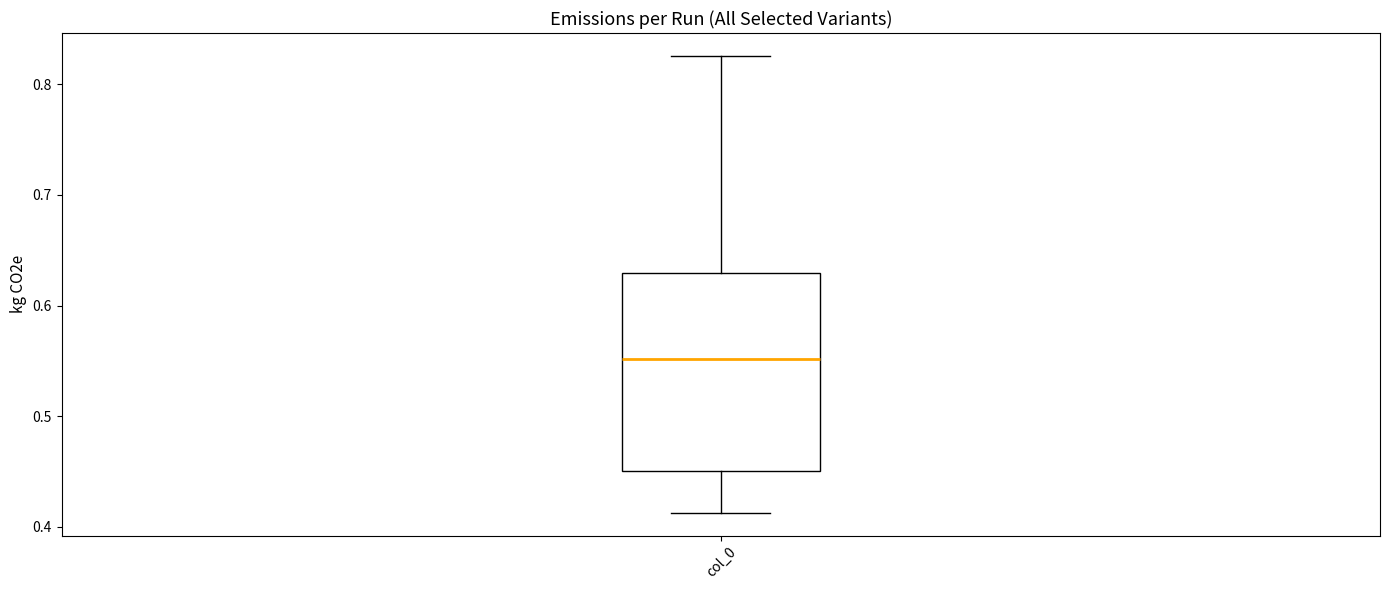

Read this box plot against the y-axis: the position of the median line, the range covered by the box, and the ends of both whiskers. The values are not printed on the chart, so give them approximately, as read against the axis.

median 0.55, box 0.45 to 0.63, whiskers 0.41 to 0.83